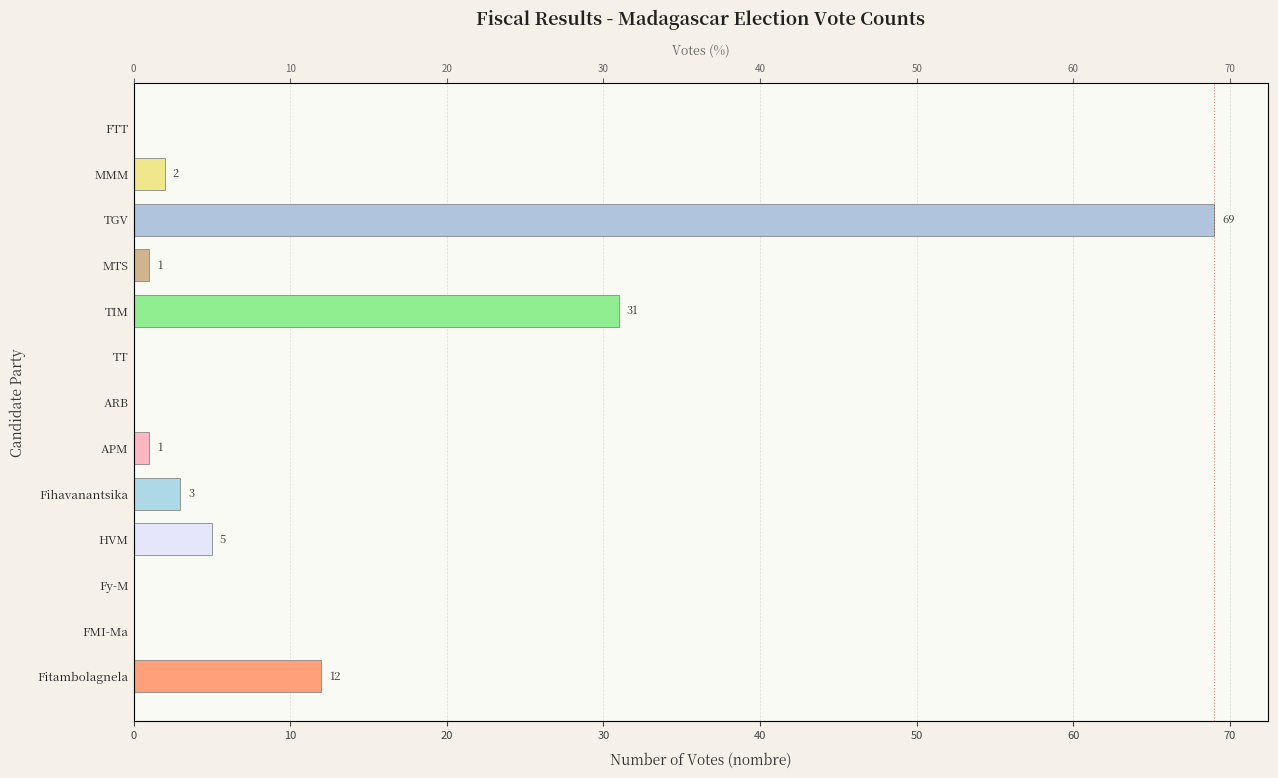

Read the value at HVM, to the nearest 5.

5